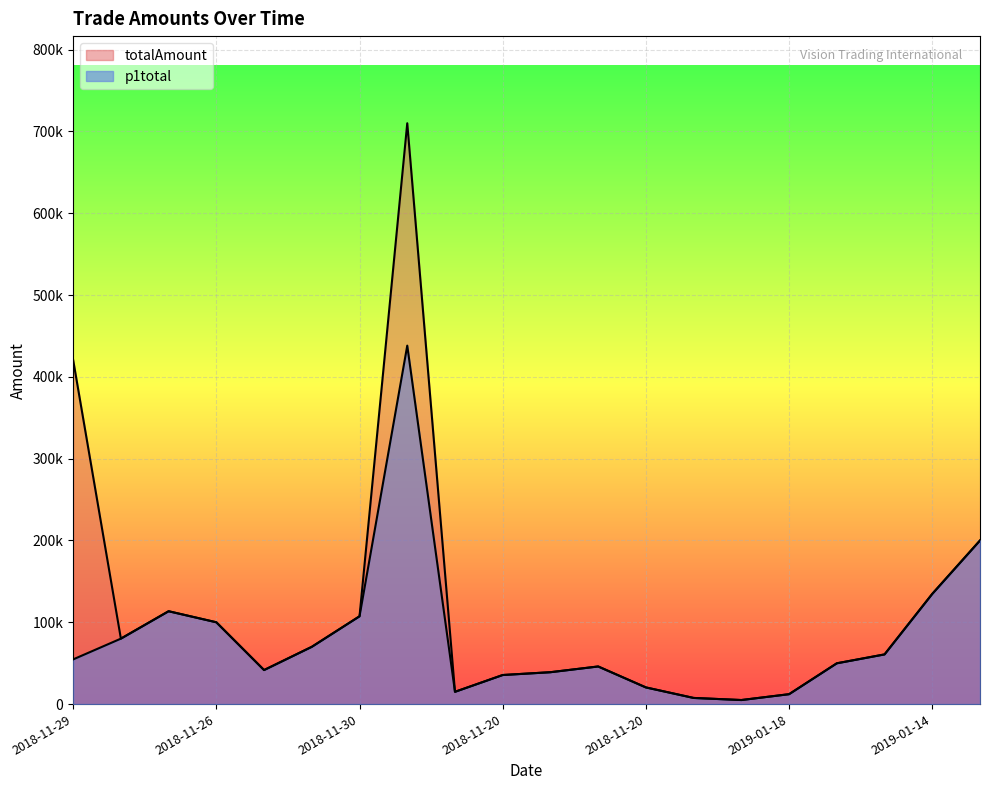

Count the number of categories in the chart.

20